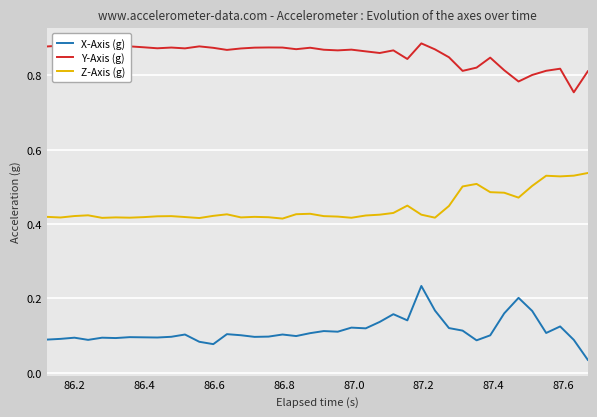

Which series has the largest range (max minus min)?

X-Axis (g)